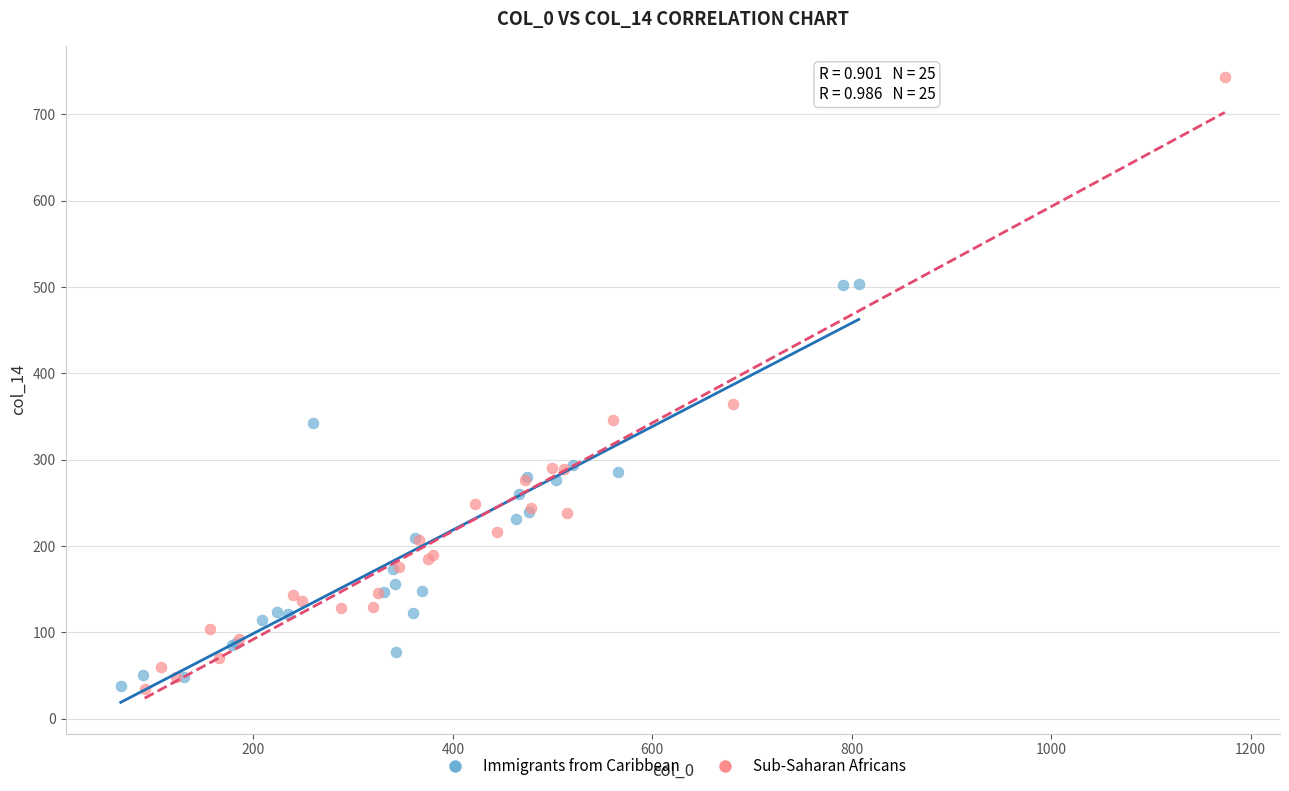

Which series contains the highest Y value?

Sub-Saharan Africans